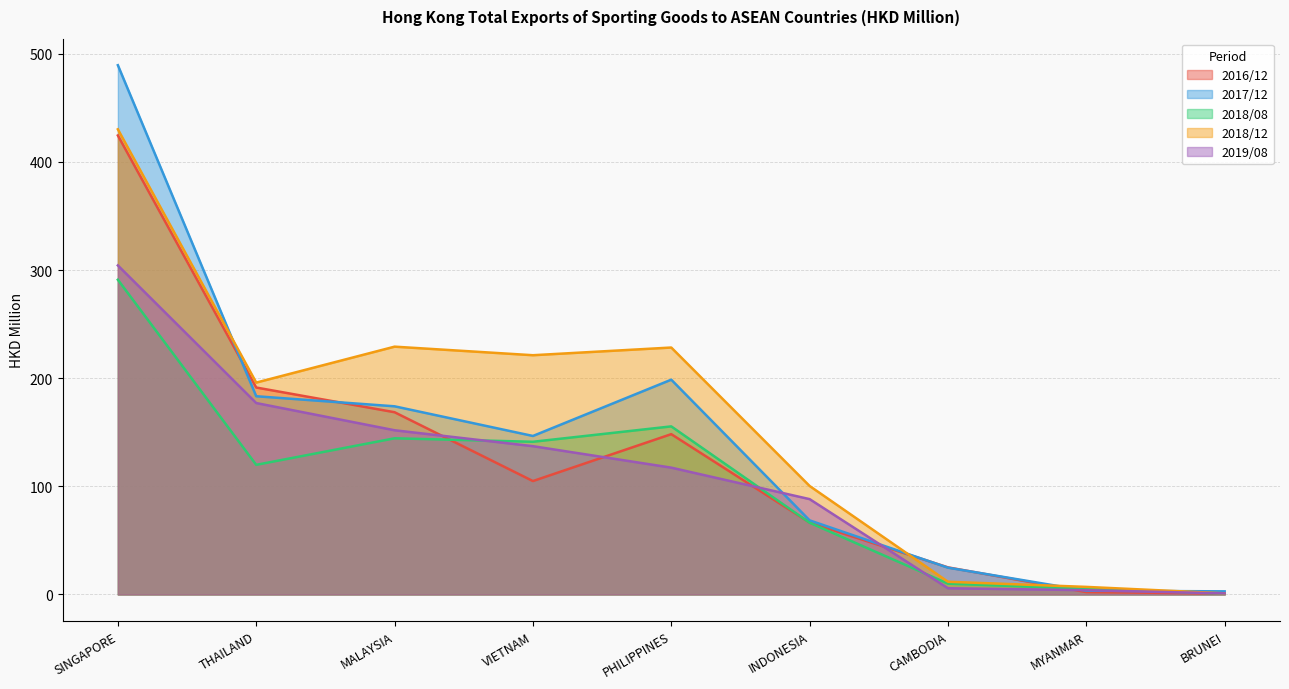

Which series has the largest range (max minus min)?

2017/12